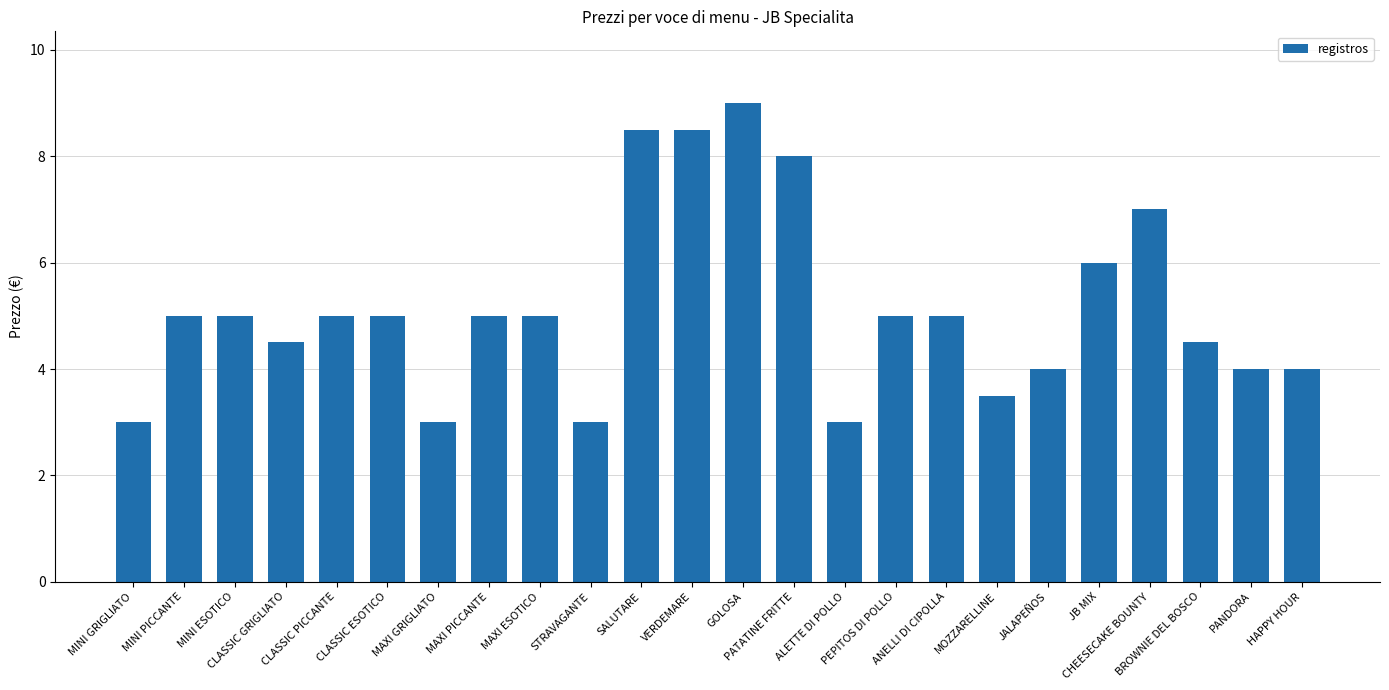

What is the average value?

5.1